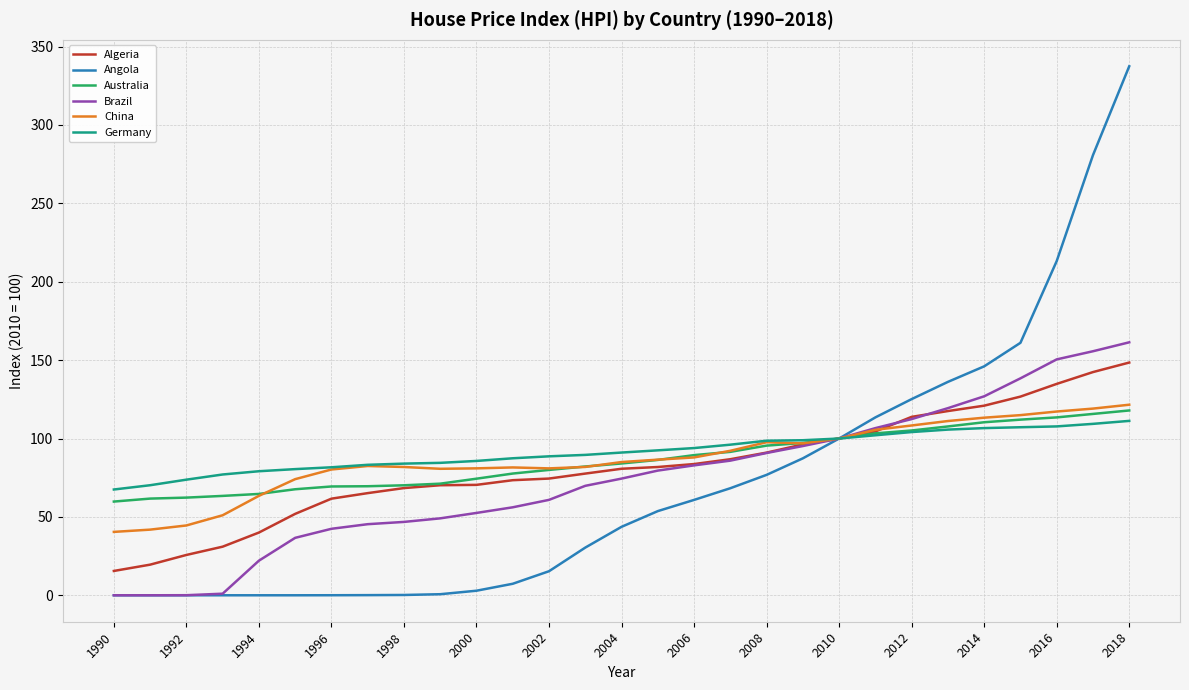

Which series has the largest range (max minus min)?

Angola